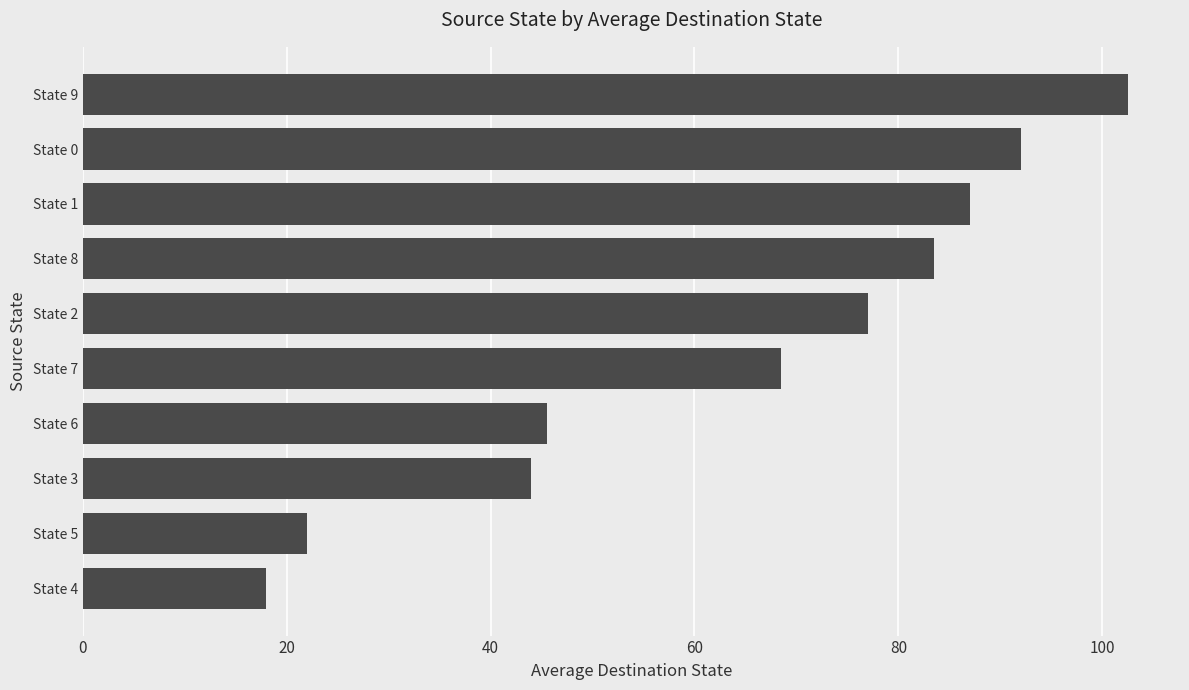

At which category does the chart reach its peak across all series?

State 9